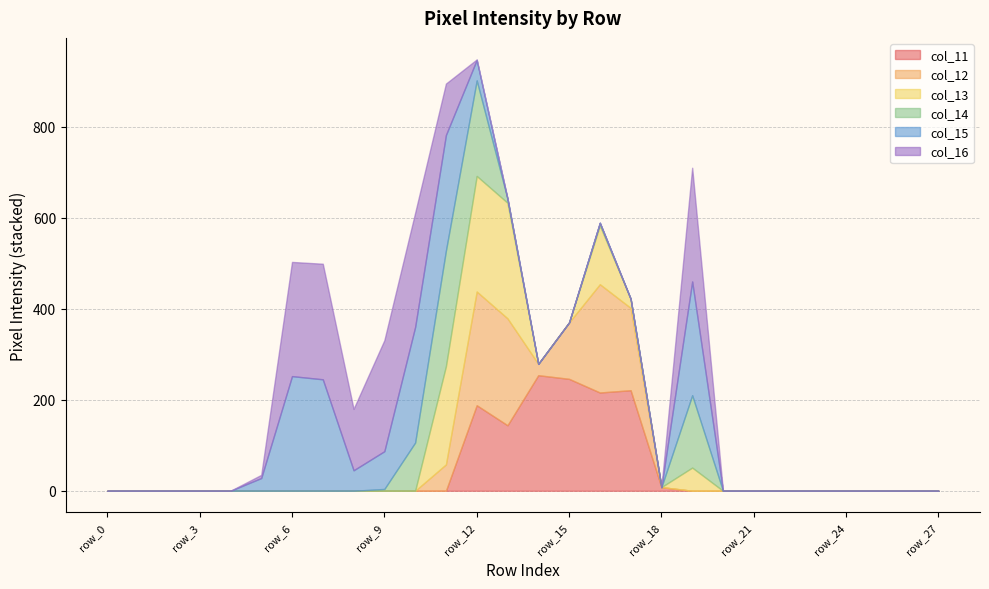

What is the value of the col_12 point at the 17th from the left?

238